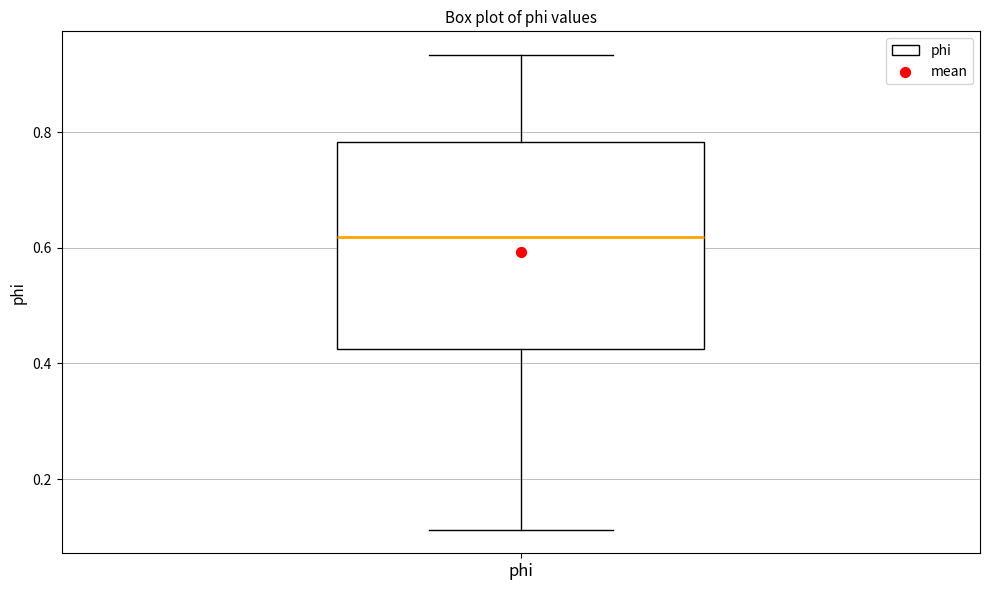

Where is the upper edge of the box for phi on the y-axis? The values are not printed on the chart, so give them approximately, as read against the axis.

0.78